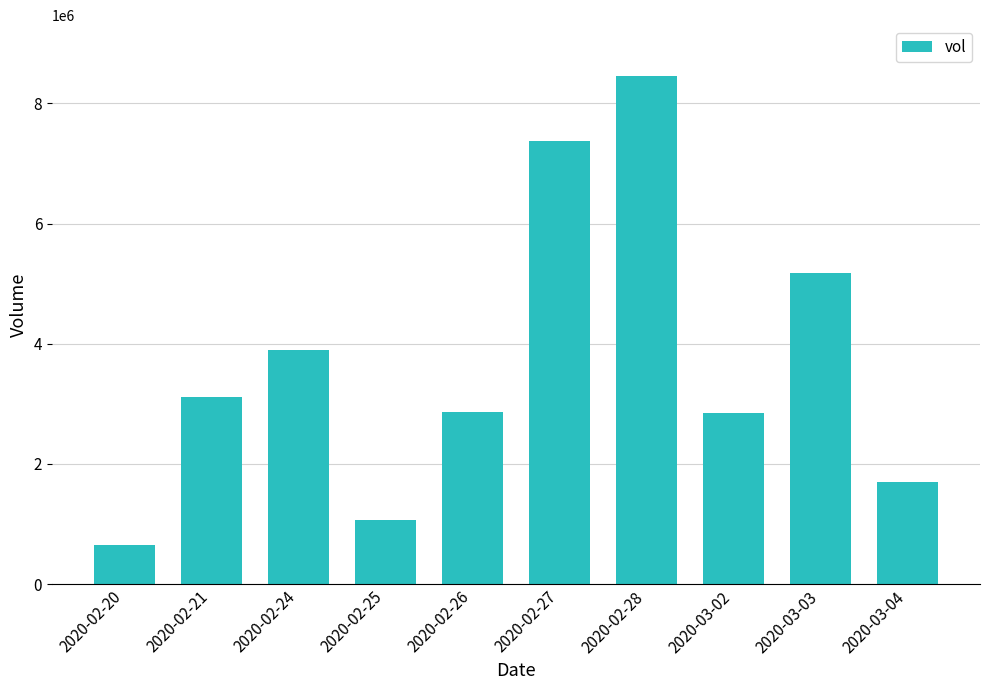

What is the minimum value shown in the chart?

658400